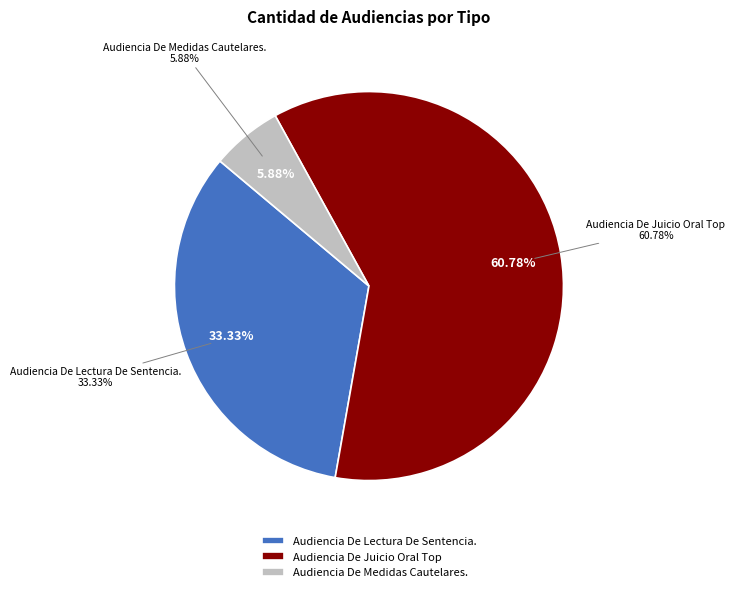

Does any single category account for the majority?

Yes